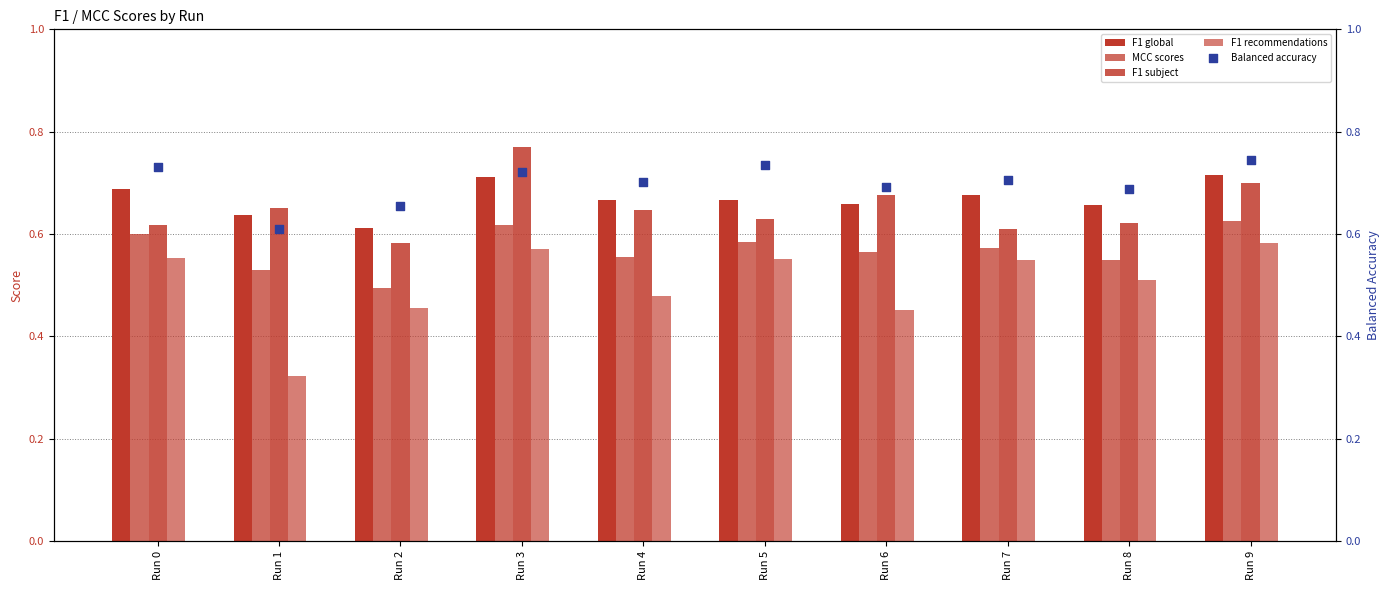

Which series contains the lowest Y value?

F1 recommendations